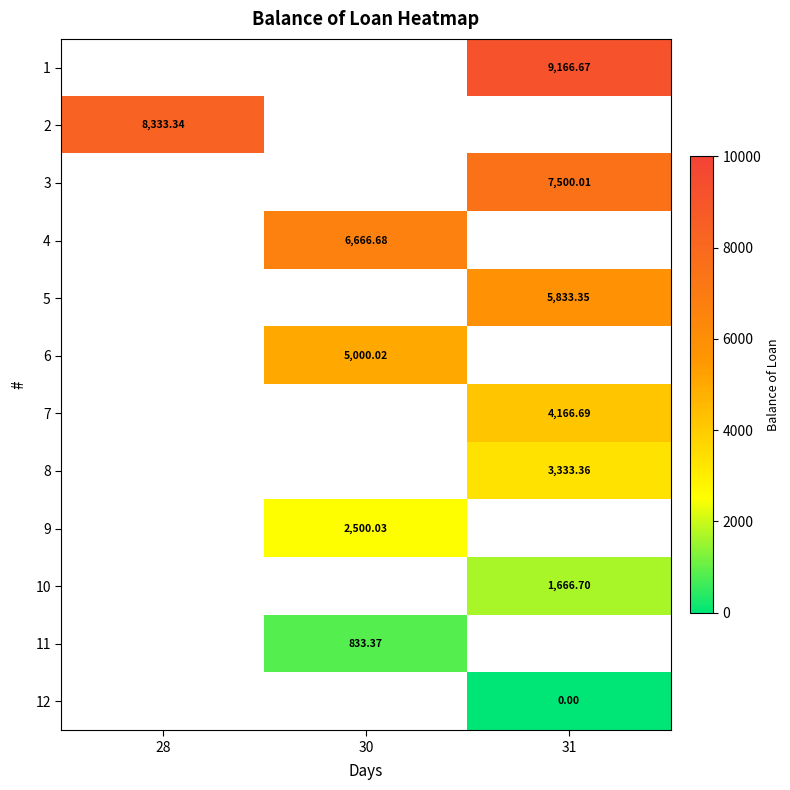

The value of 4 at 30 is 1730.3. True or false?

False